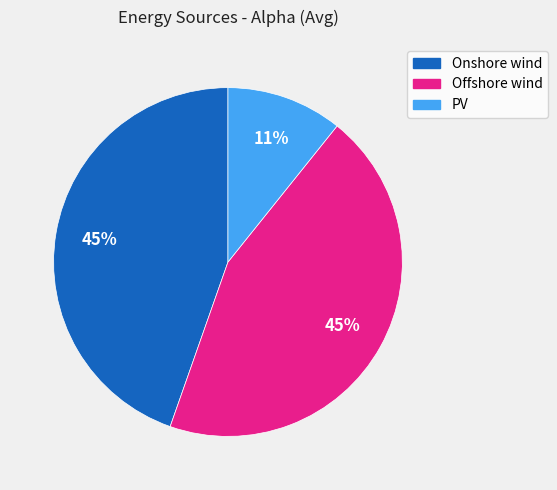

How many segments does this pie chart have?

3